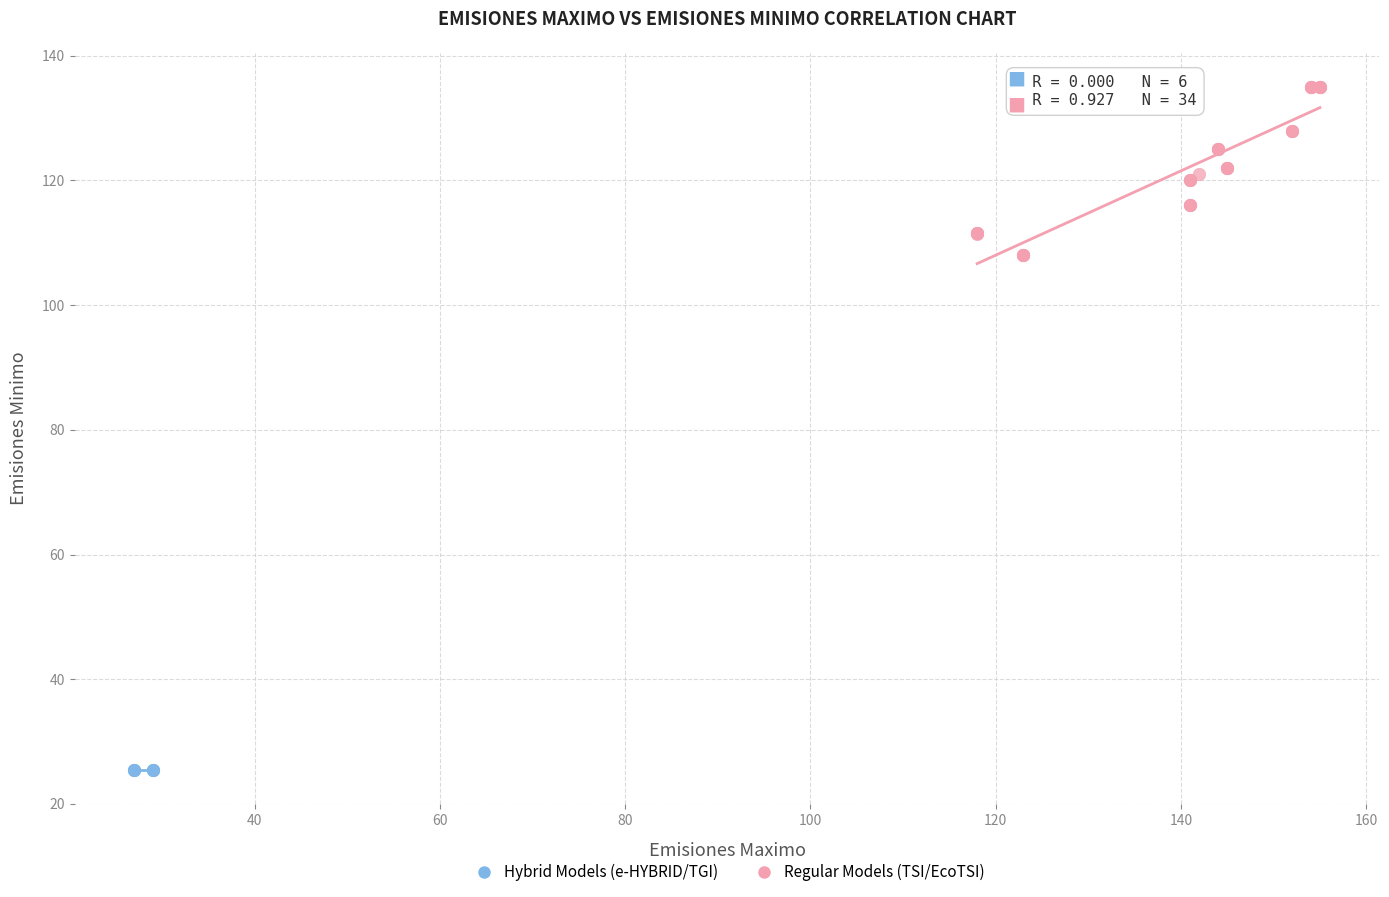

Which series contains the lowest Y value?

Hybrid Models (e-HYBRID/TGI)